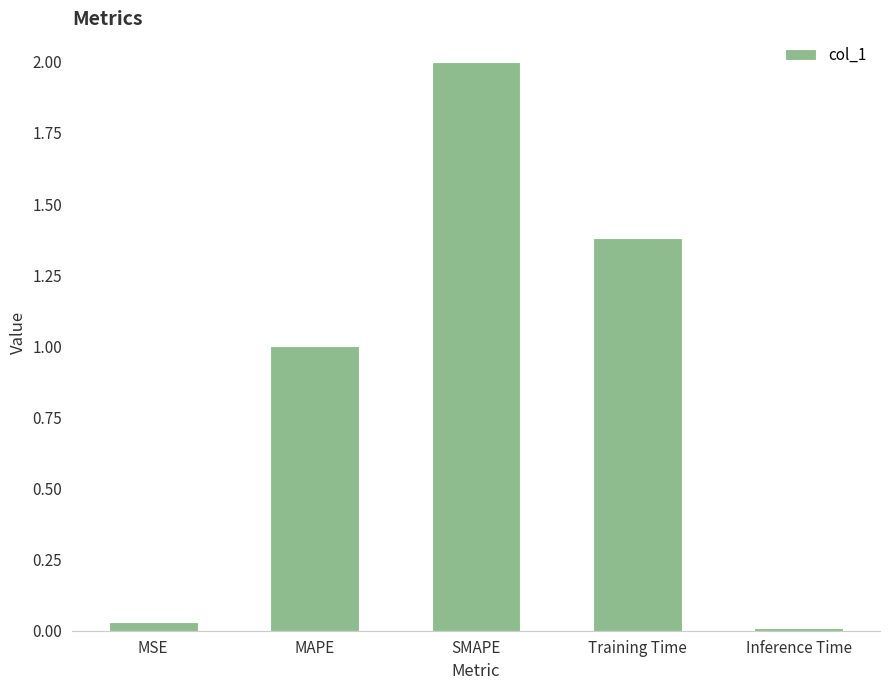

Which has a higher value, MSE or Training Time?

Training Time